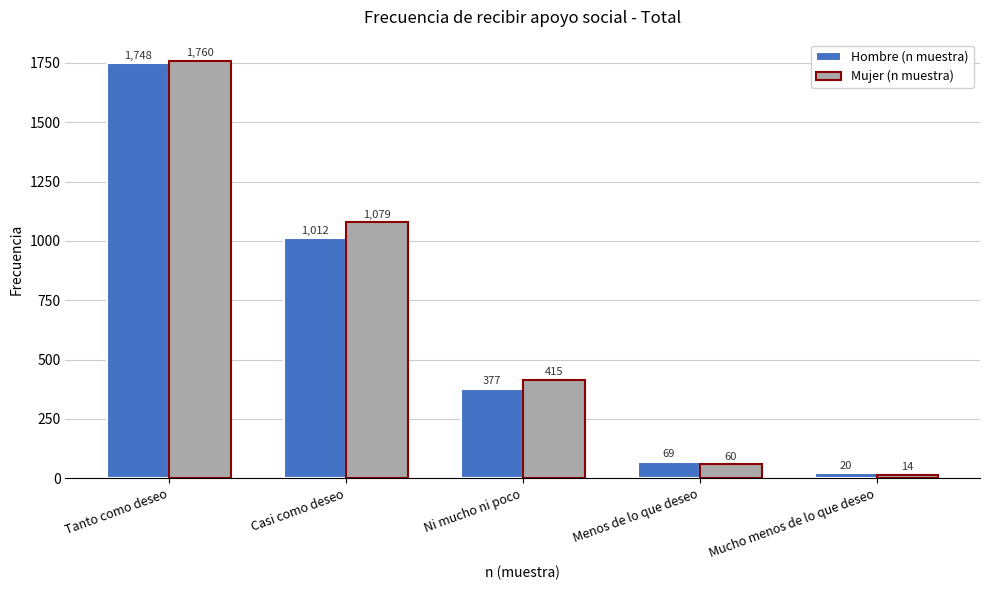

At how many categories does at least one series exceed 995?

2